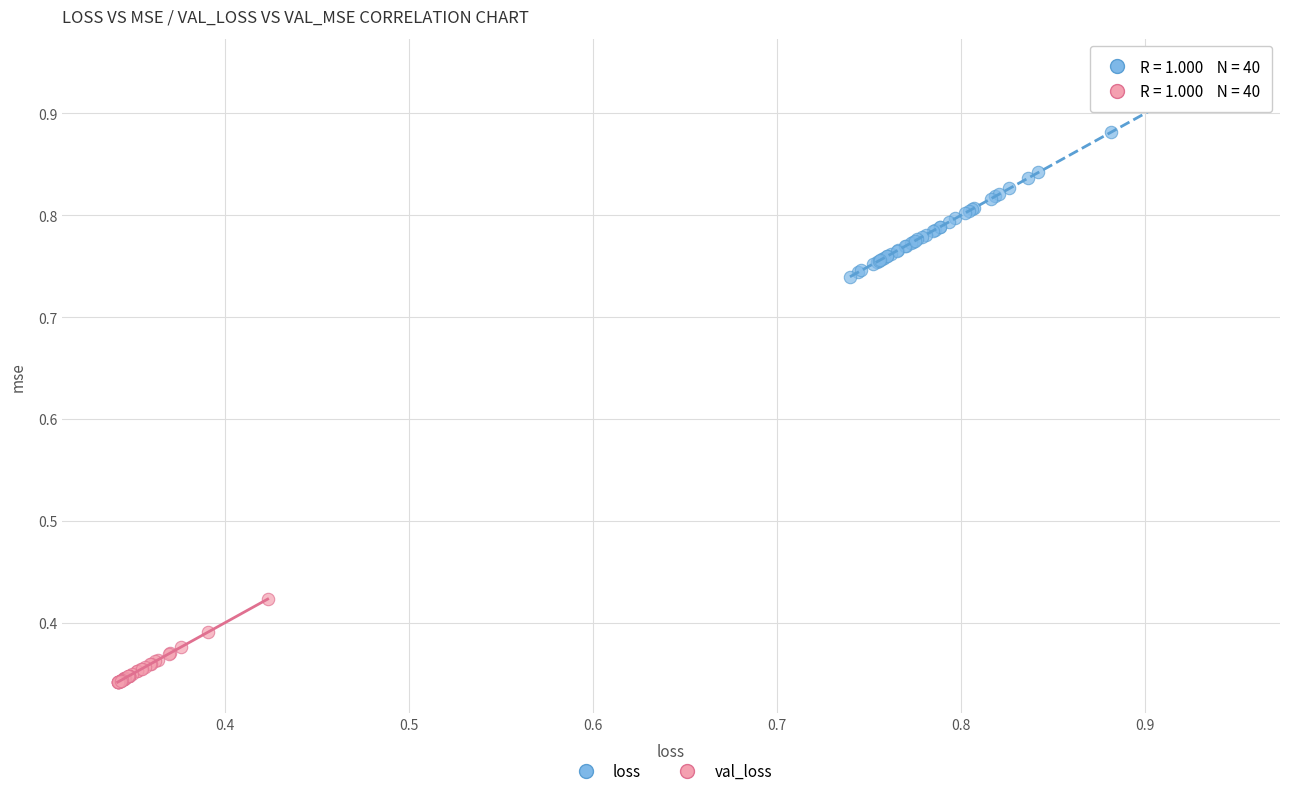

Which series contains the lowest Y value?

val_loss